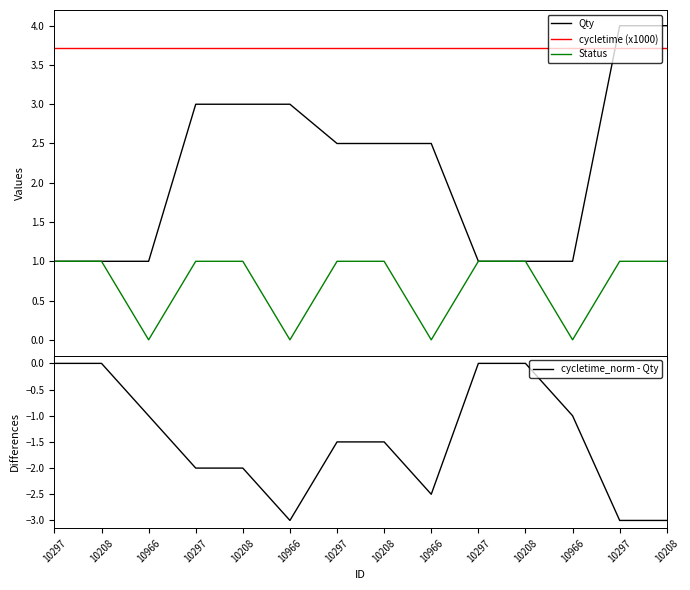

Where is cycletime (x1000) nearest to the value 3?

10297